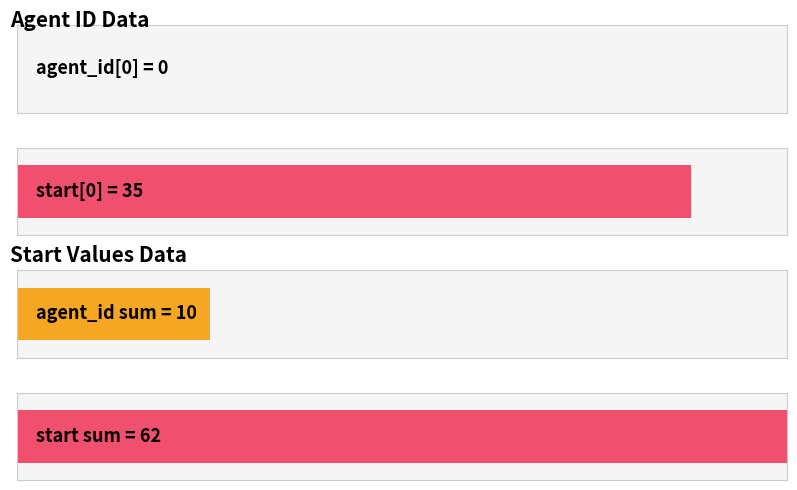

How many agent_id values are between 1 and 3?

3